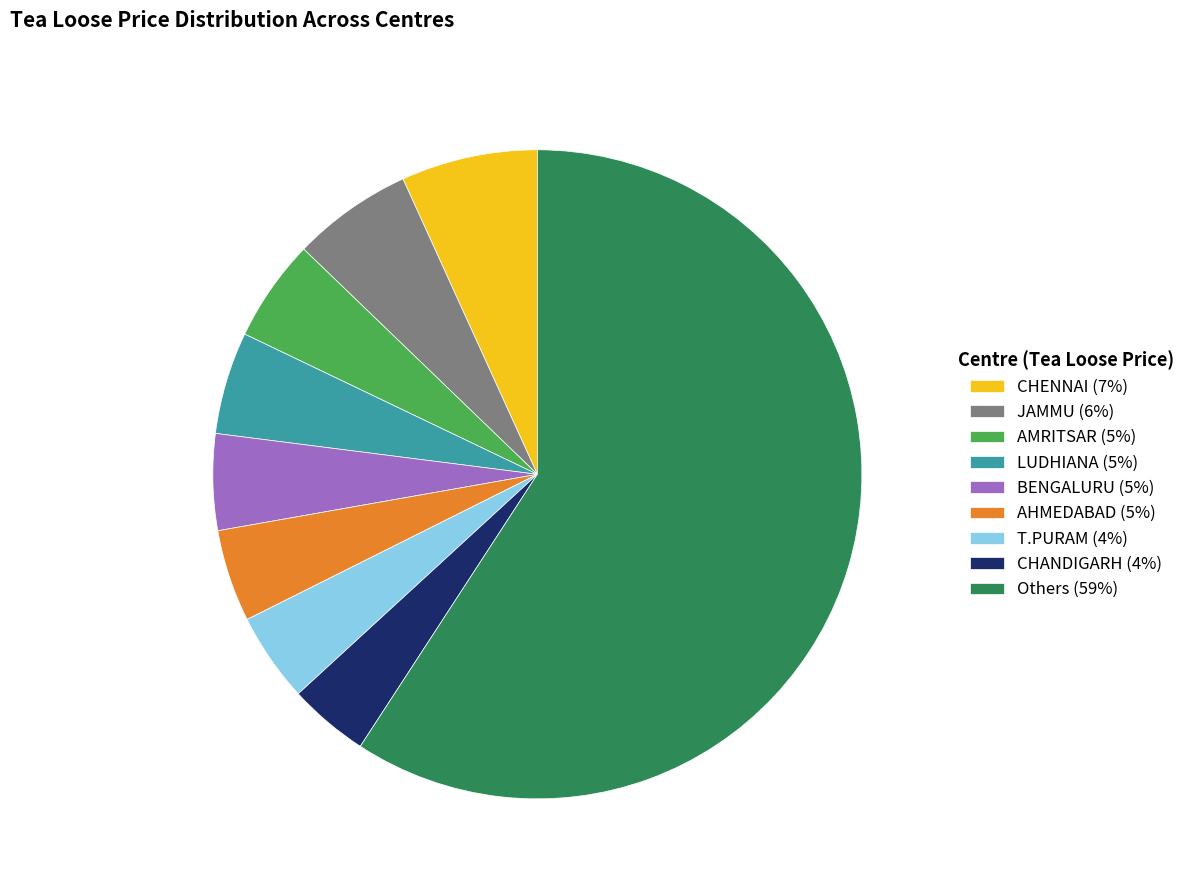

Which category has the biggest portion of the pie?

Others (59%)